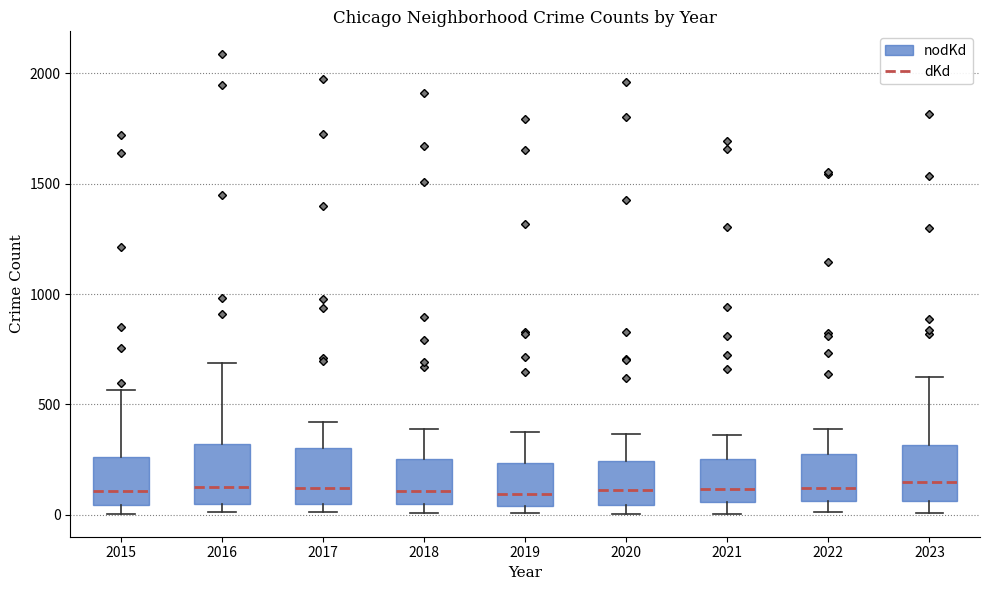

Where does the median line of the box at x = 2021 sit on the y-axis? The values are not printed on the chart, so give them approximately, as read against the axis.

100